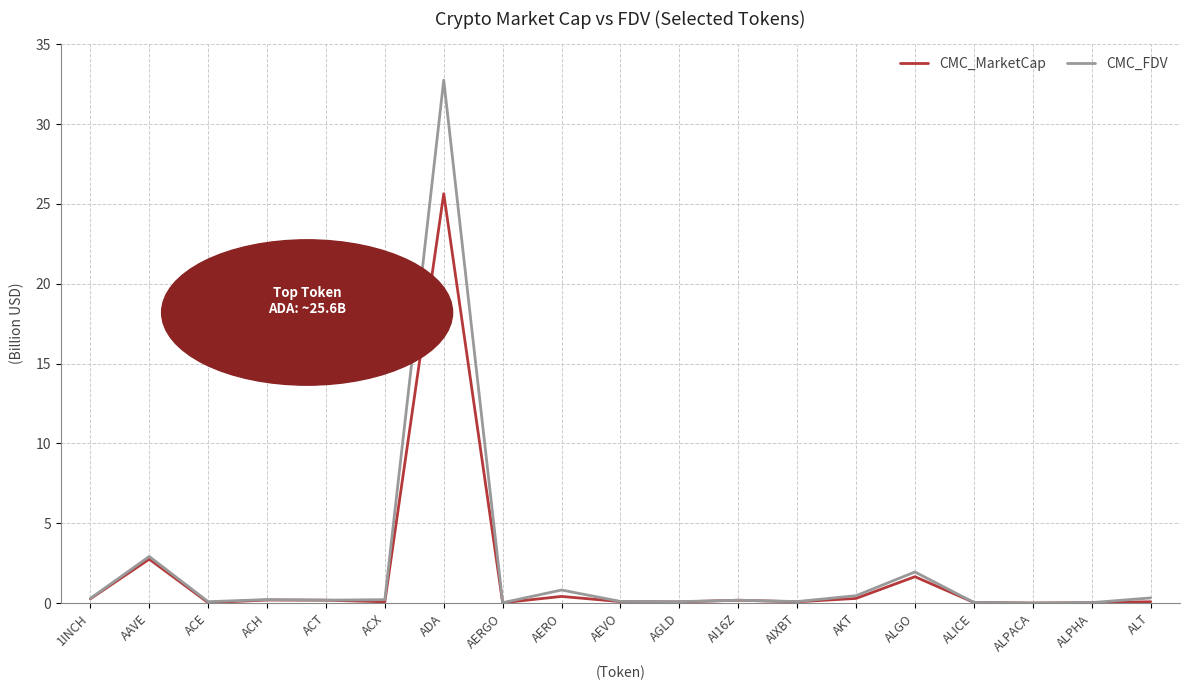

Where is CMC_MarketCap nearest to the value 12?

AAVE